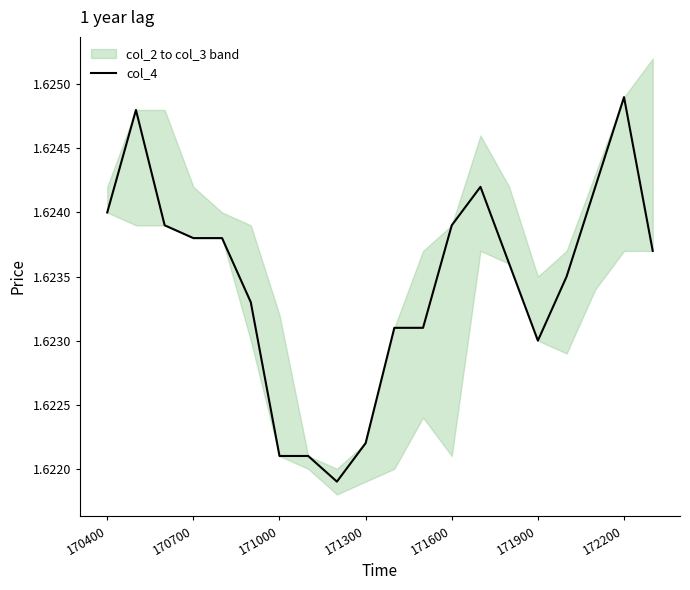

Which has a higher value, 12 or 170700?

170700